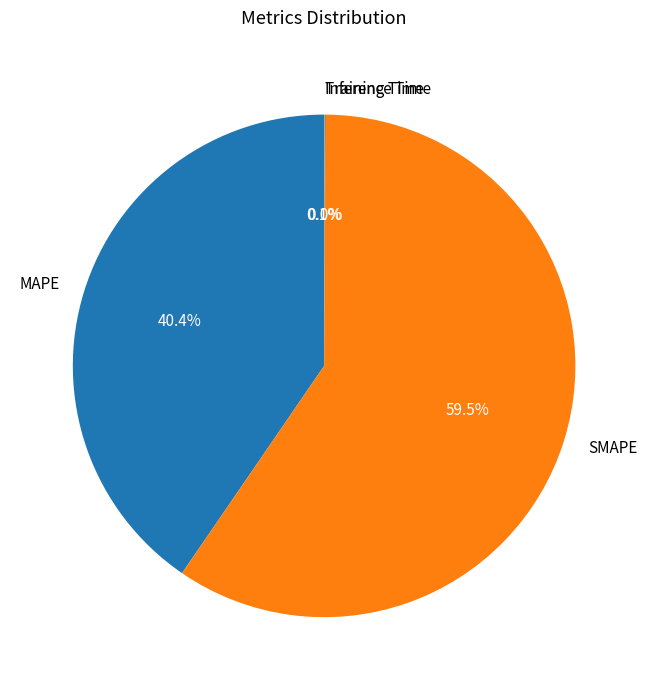

What portion of the pie excludes MAPE?

59.6%